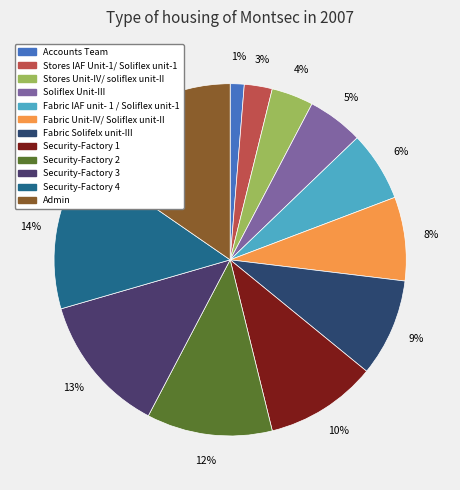

Is the sum of Fabric IAF unit- 1 / Soliflex unit-1 and Security-Factory 3 greater than half?

No